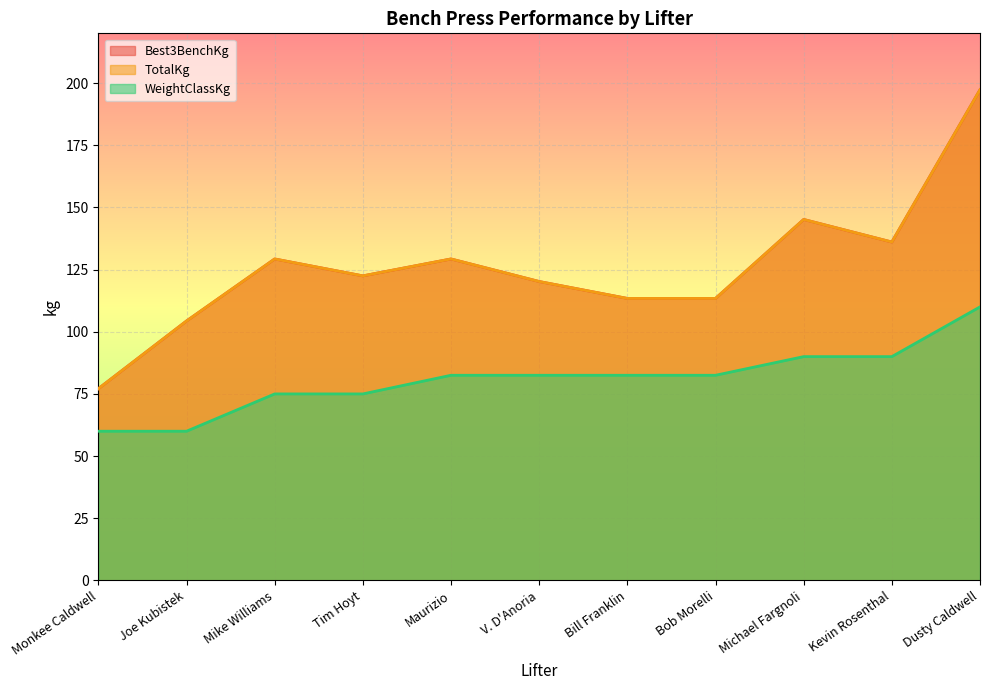

Is it true that Best3BenchKg equals 168.7 at Maurizio?

False